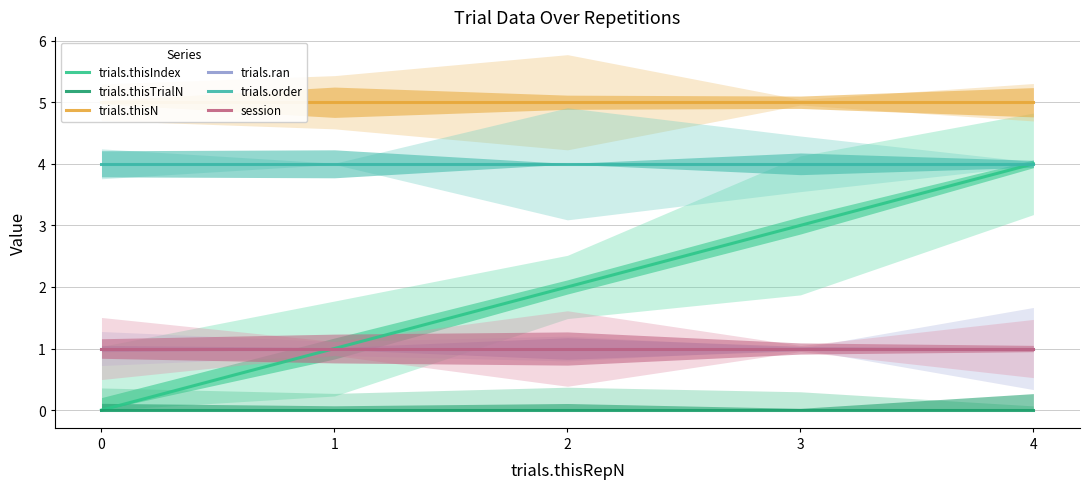

Reading right to left, list all the values displayed in this chart.

trials.thisIndex: 4	3	2	1	0
trials.thisTrialN: 0	0	0	0	0
trials.thisN: 5	5	5	5	5
trials.ran: 1	1	1	1	1
trials.order: 4	4	4	4	4
session: 1	1	1	1	1